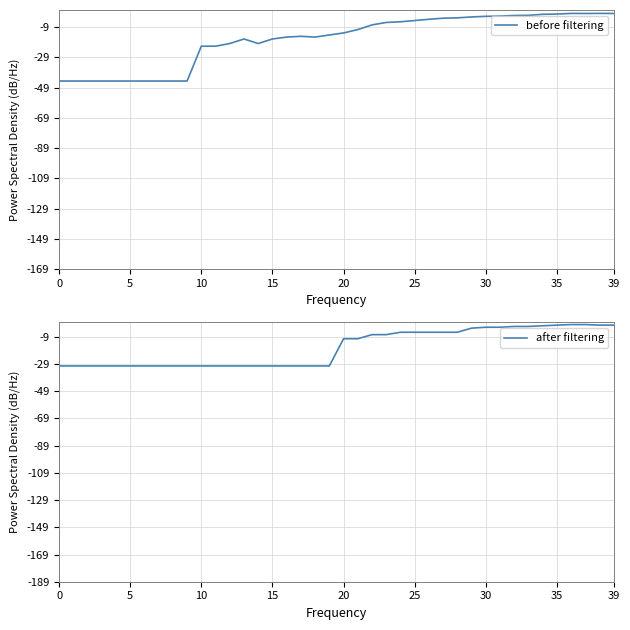

Rank the series by their maximum value, from highest to lowest.

before filtering, after filtering